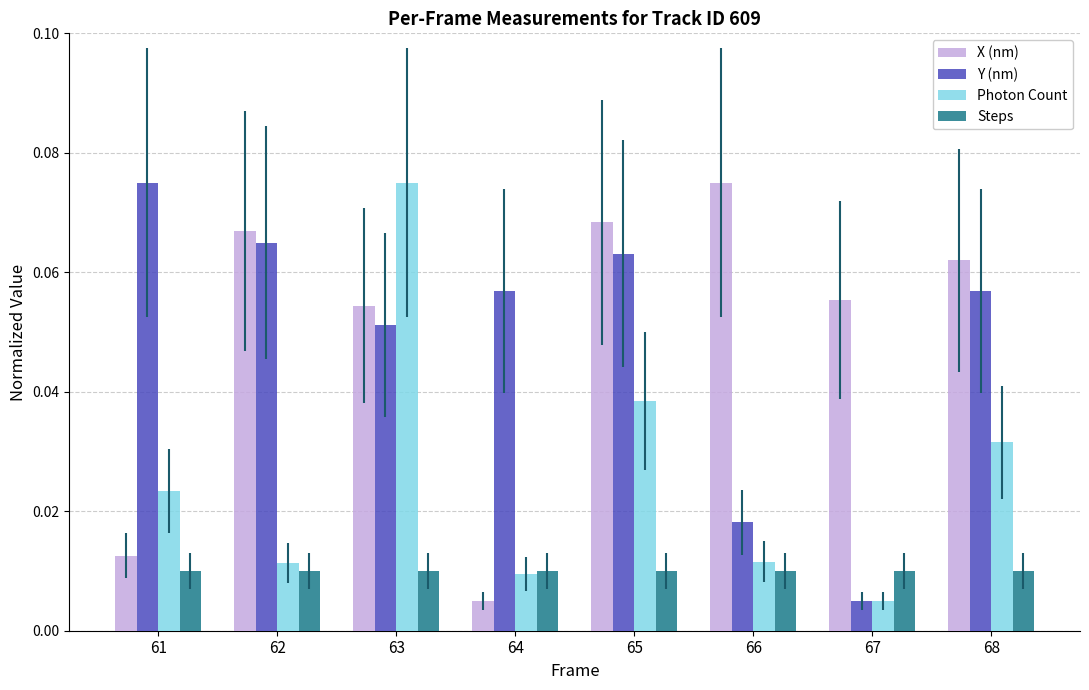

How many bars are there in total?

32